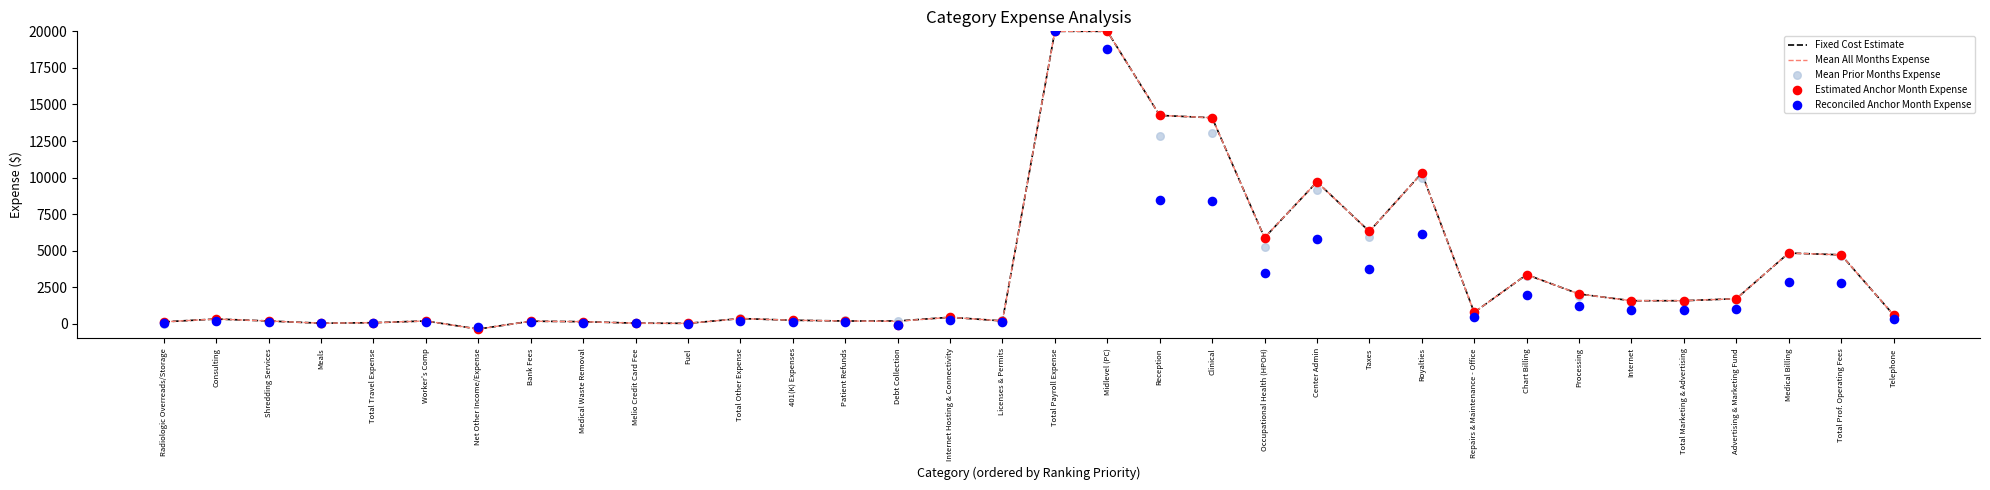

Which series has the largest Y range (max minus min)?

Mean Prior Months Expense